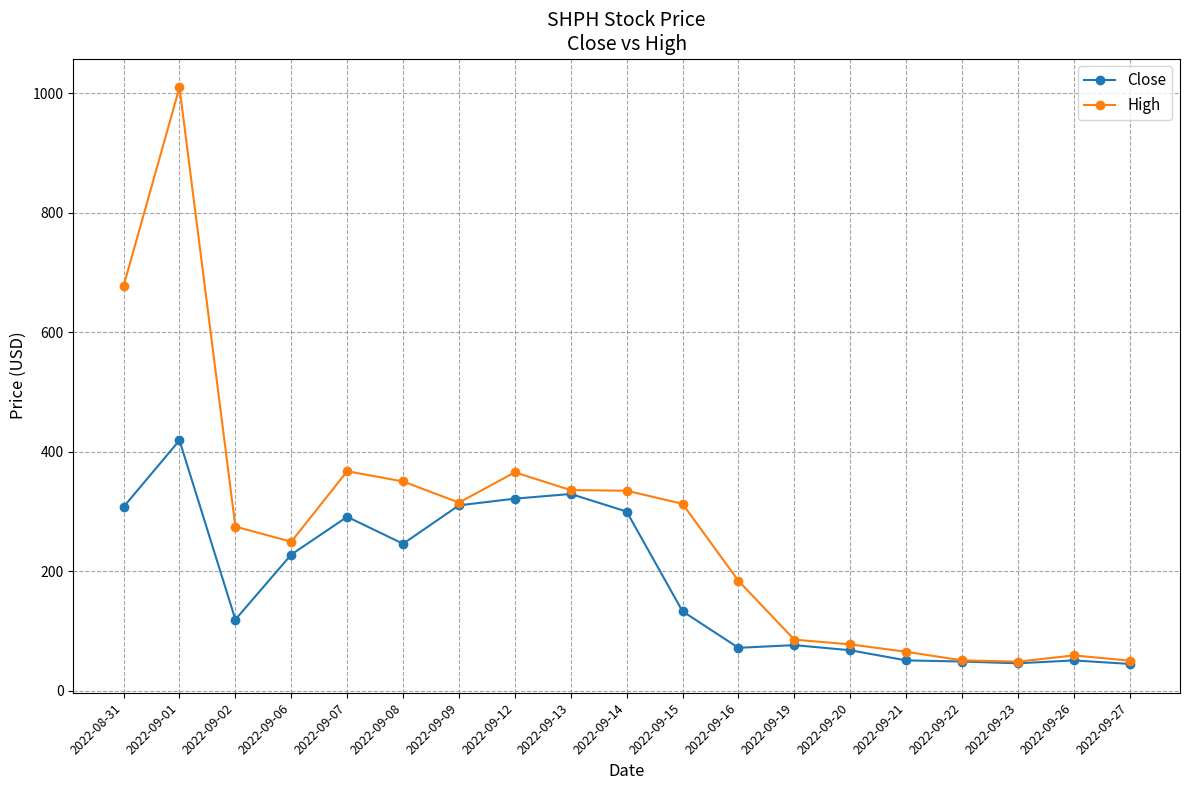

Is it true that High equals 22.9 at 2022-09-20?

False